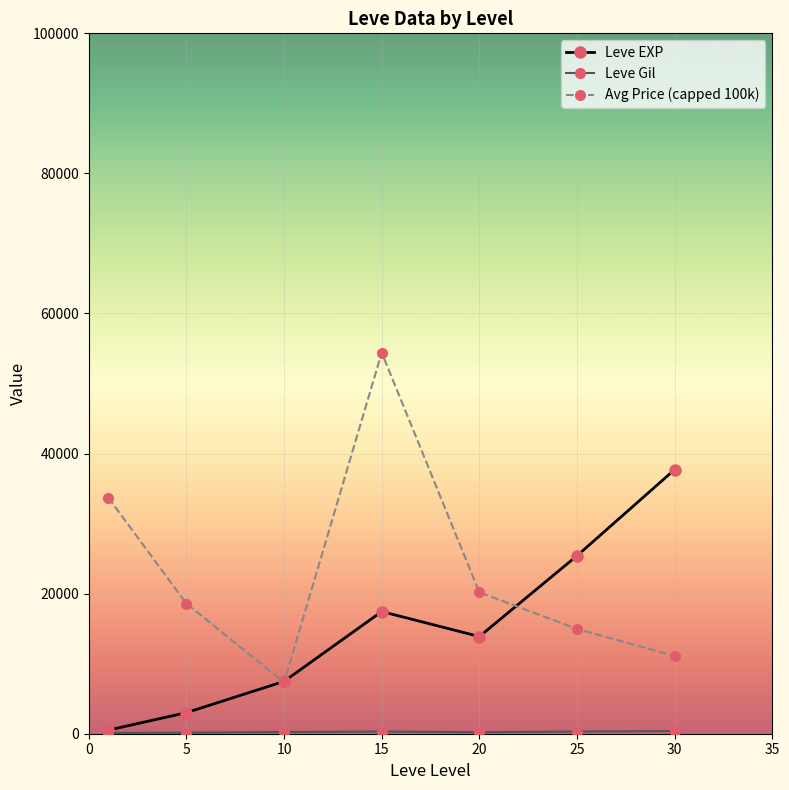

In Avg Price (capped 100k), how many points are higher than both neighbors (excluding endpoints)?

1